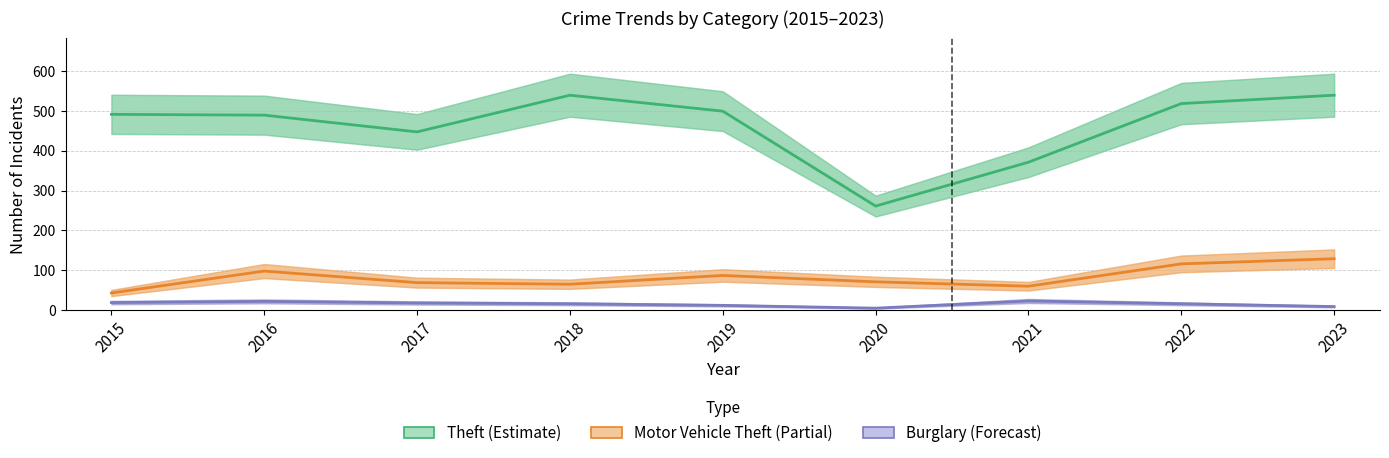

Where is the first local minimum for Theft (Estimate)?

2017